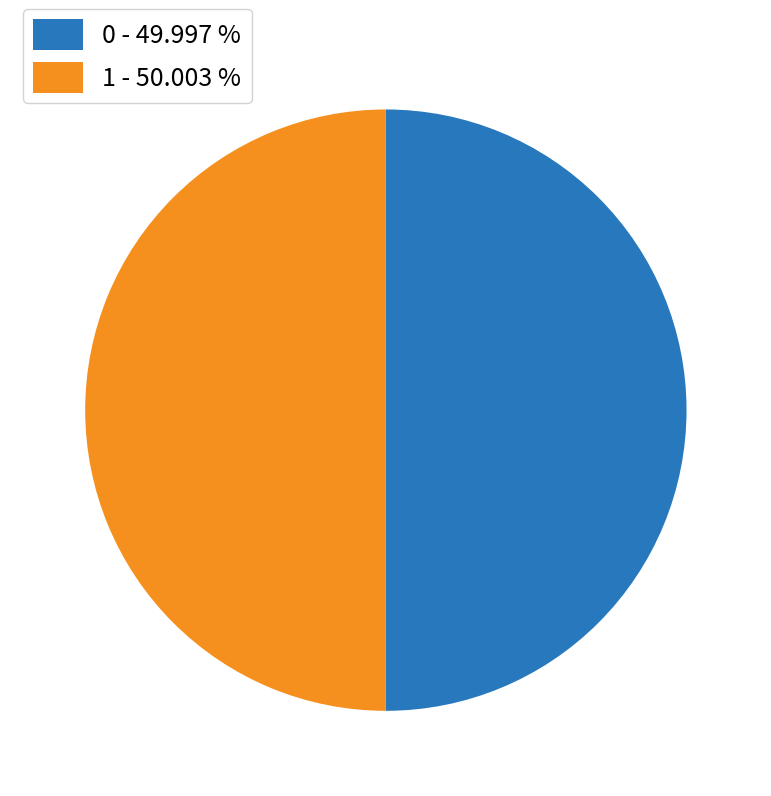

Combined, do 1 and 0 account for over 50%?

Yes